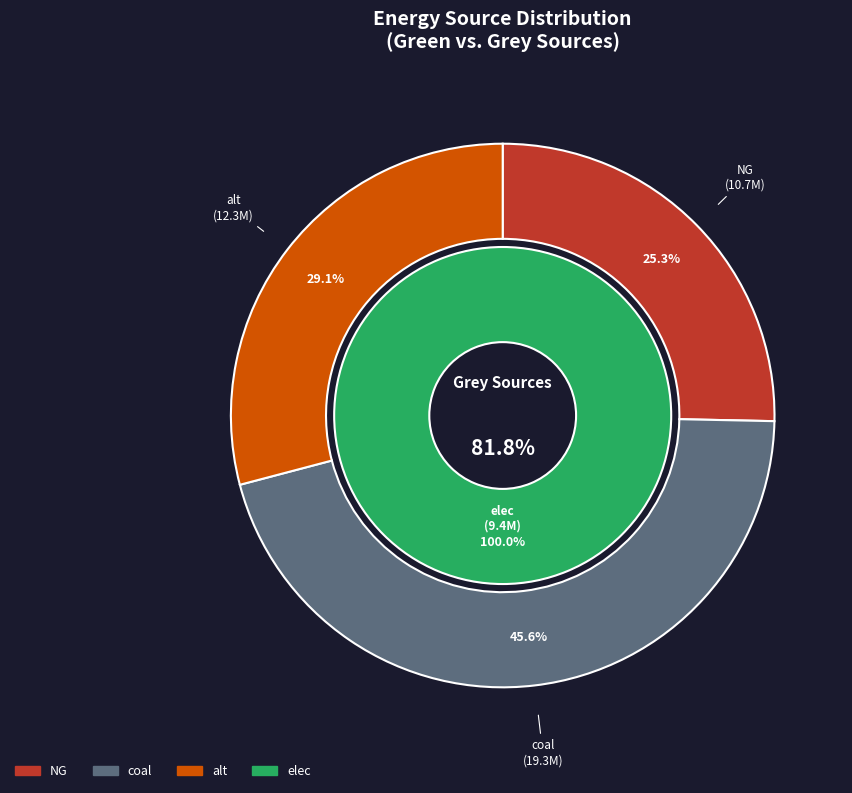

Which category has the smallest portion of the pie?

NG